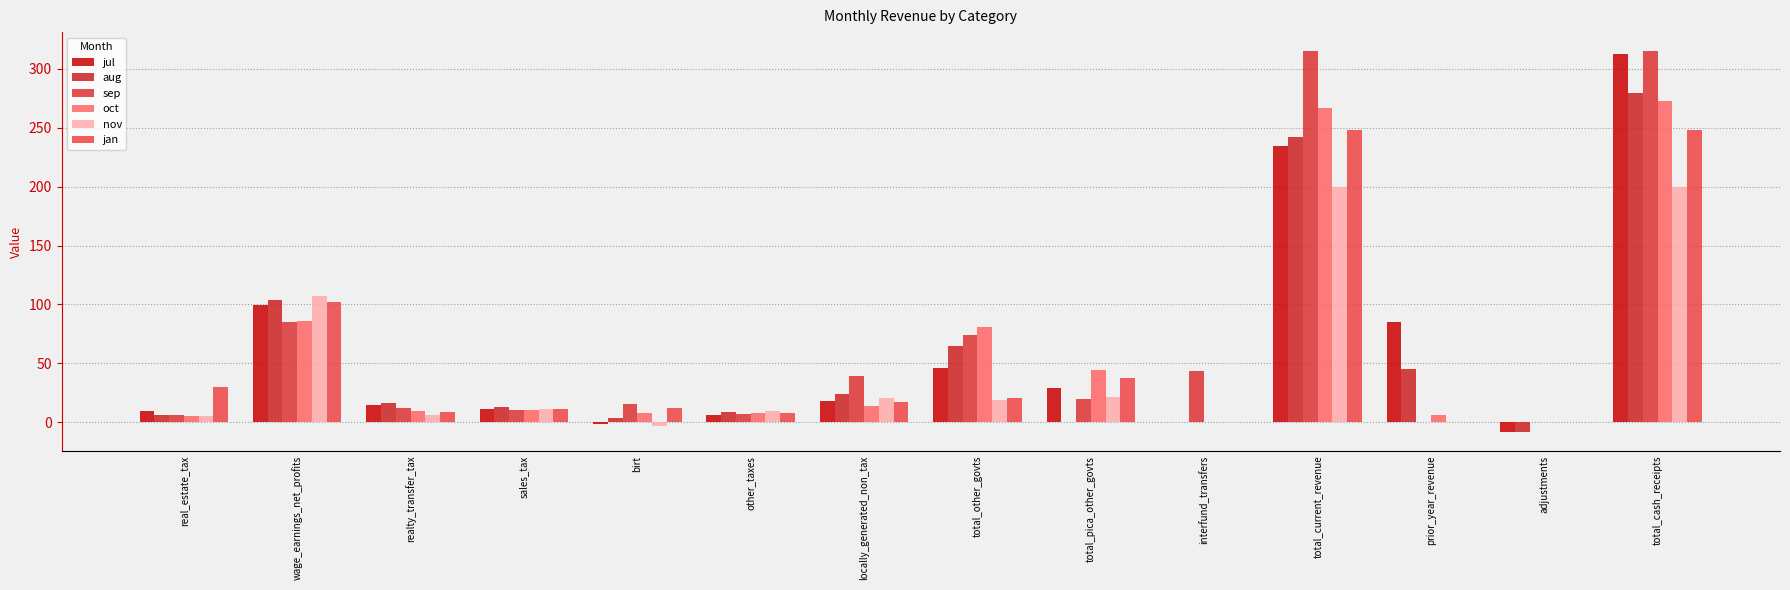

What is the average value of the oct series?

58.0